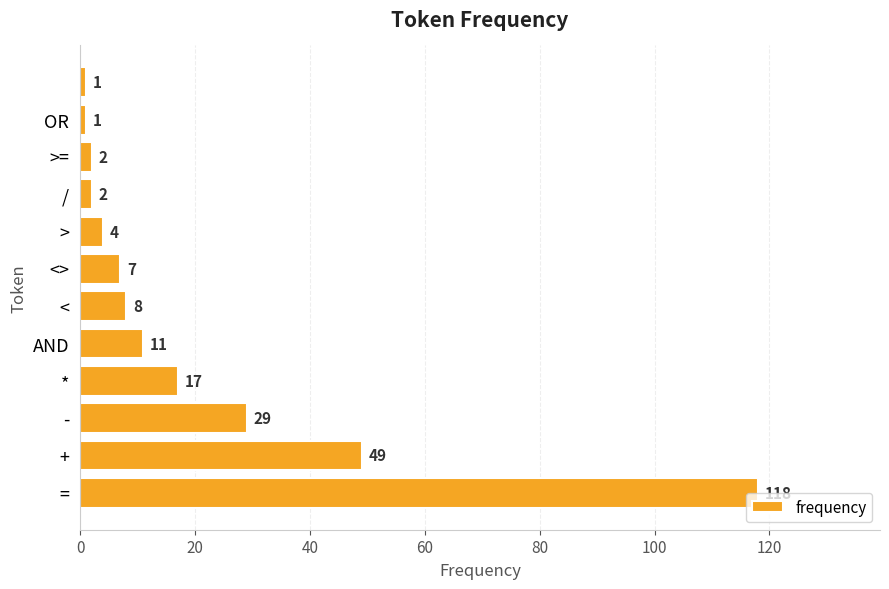

How many data points does each series have?

12